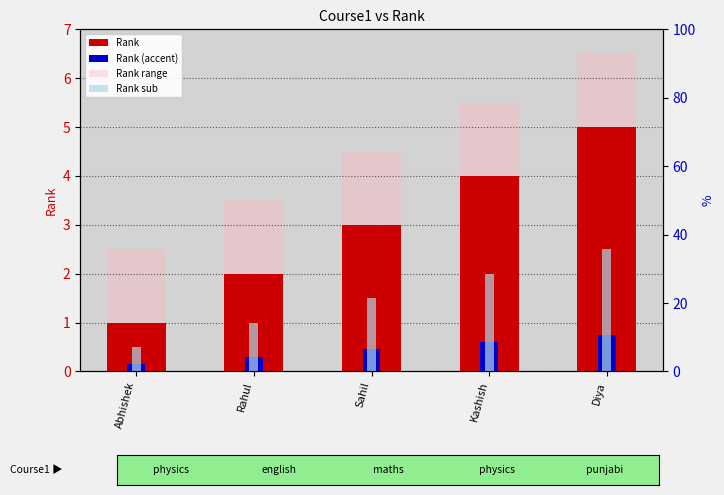

The Rank series shows 0.6 at Sahil. True or false?

False